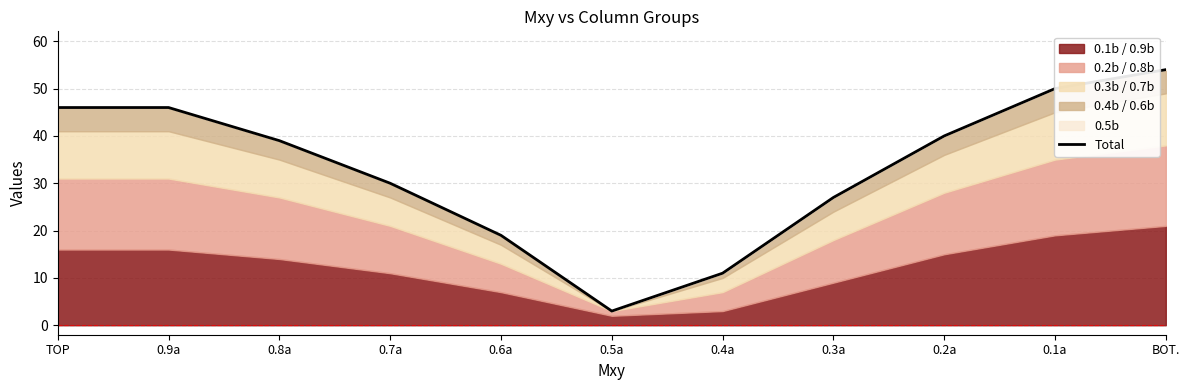

How many data points does each series have?

11